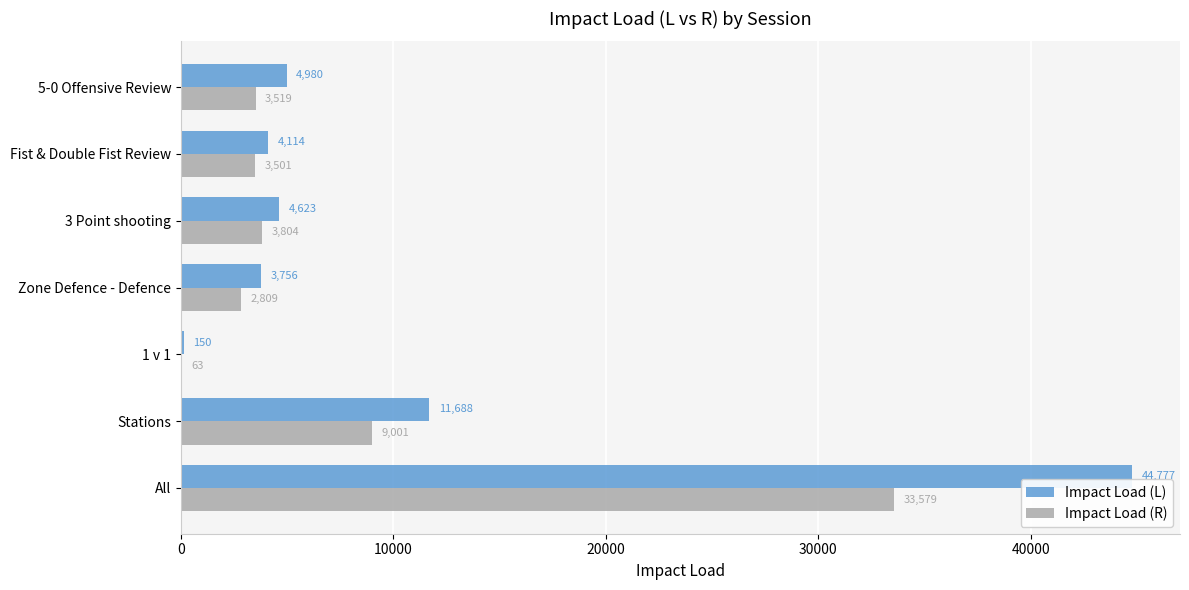

What is the maximum value shown in the chart?

44776.7